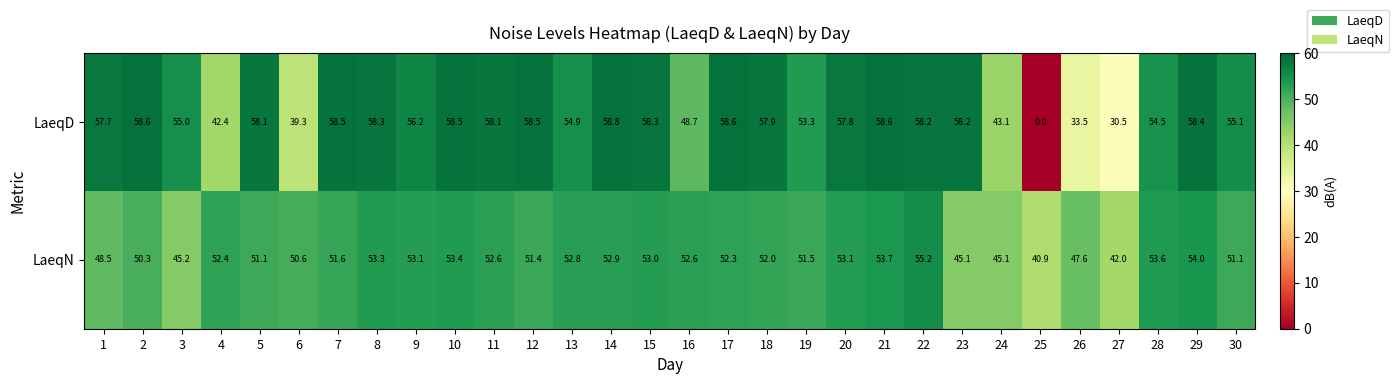

Between 10 and 25, which series saw the biggest shift?

LaeqD